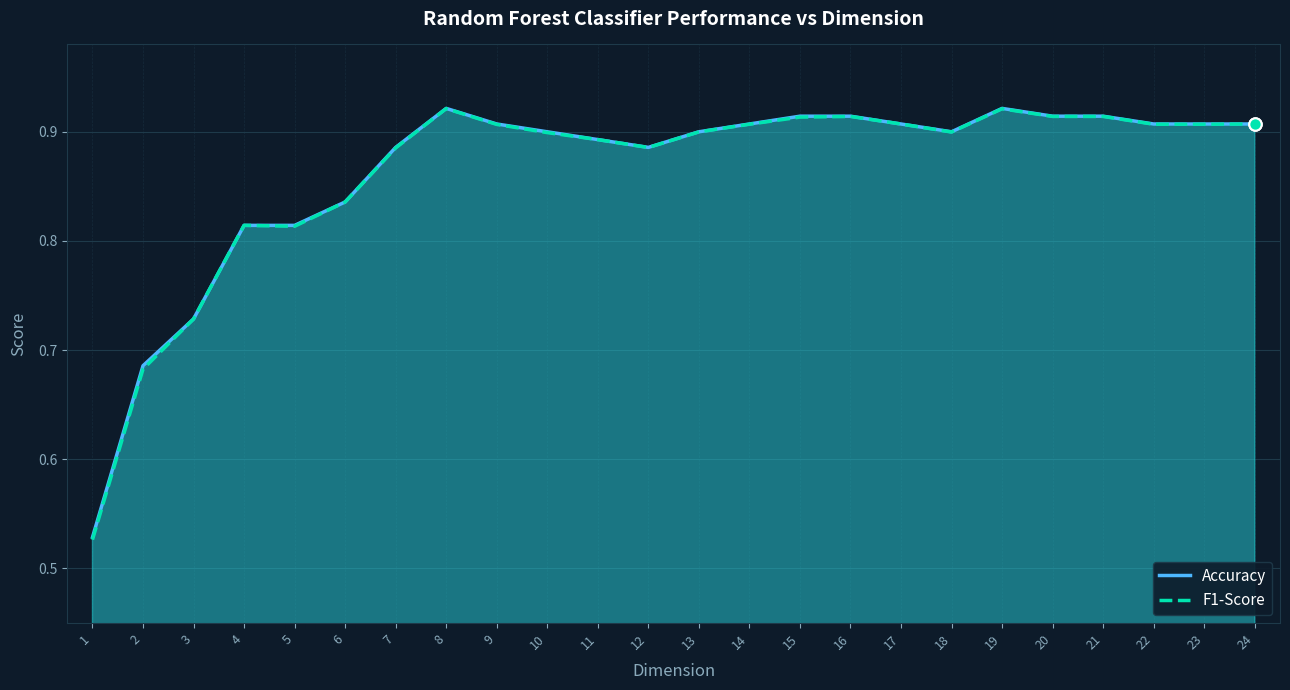

Which series has the largest total across all categories?

Accuracy